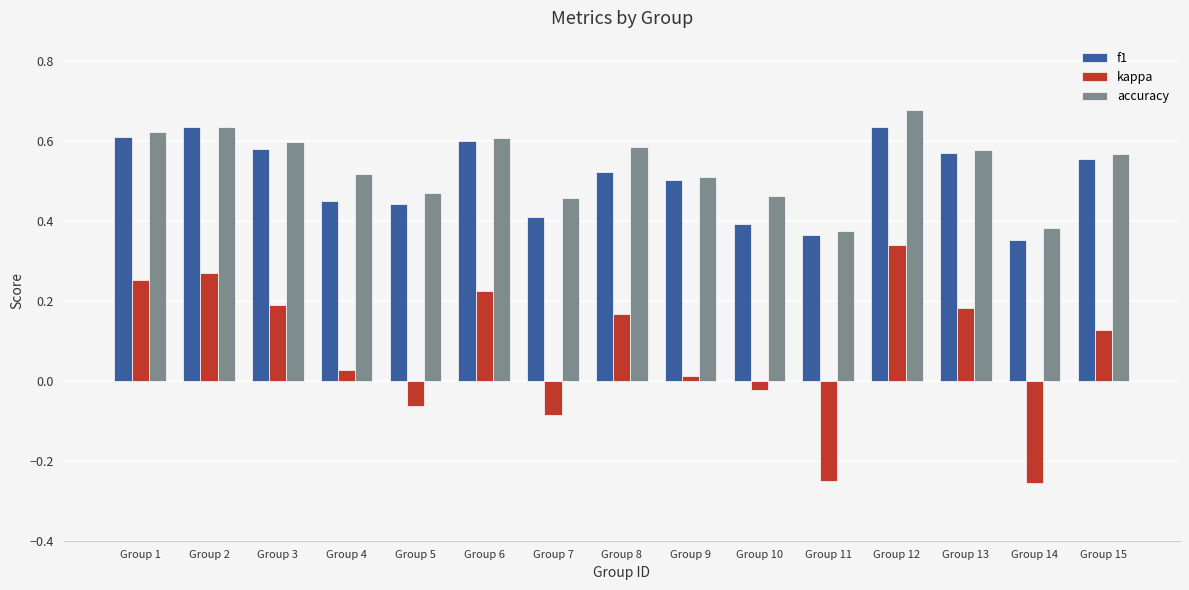

How many values in the kappa series exceed 0?

10